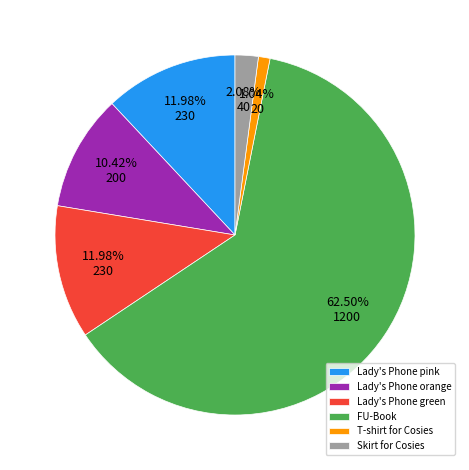

How many slices are in this pie chart?

6